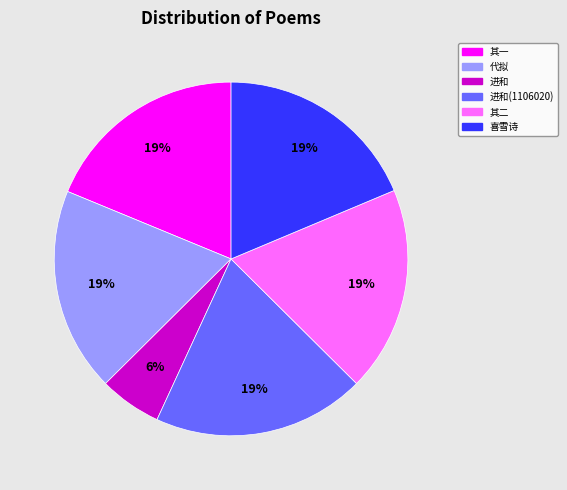

Is the sum of 其一 and 进和 greater than half?

No